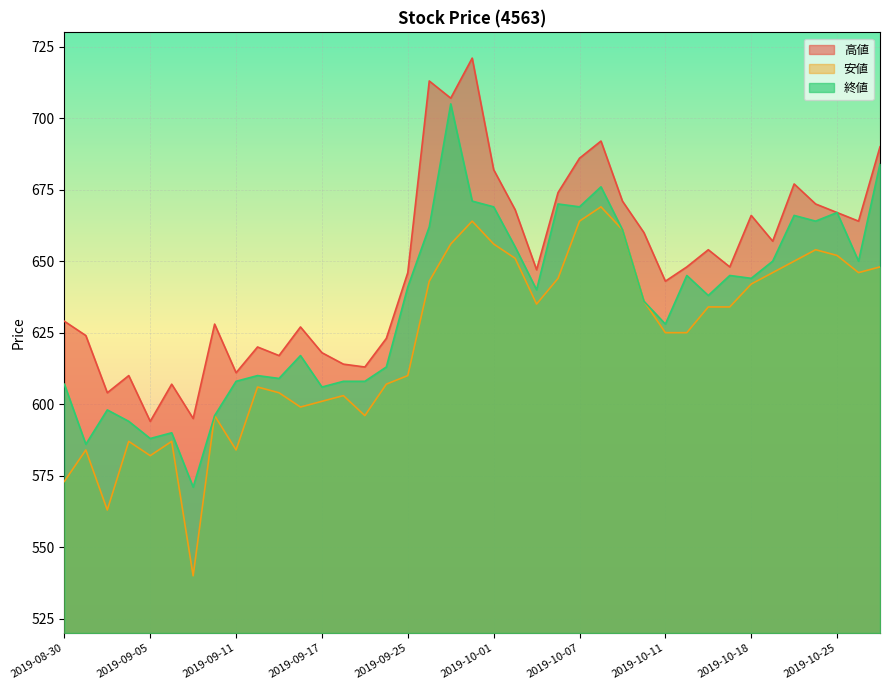

What is the highest value of the 安値 series?

669